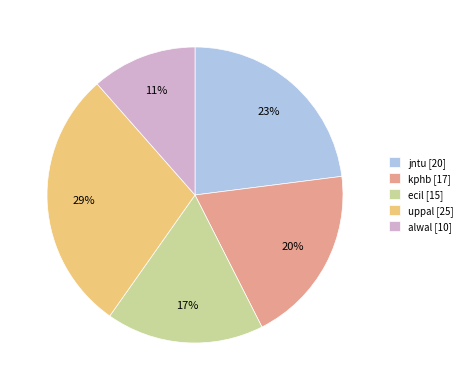

What is the largest slice in the pie chart?

uppal